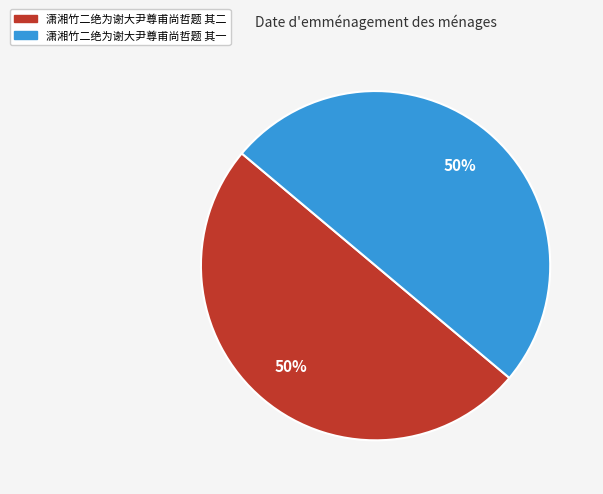

Approximately how many times larger is the value at 潇湘竹二绝为谢大尹尊甫尚哲题 其一 compared to 潇湘竹二绝为谢大尹尊甫尚哲题 其二?

1.0